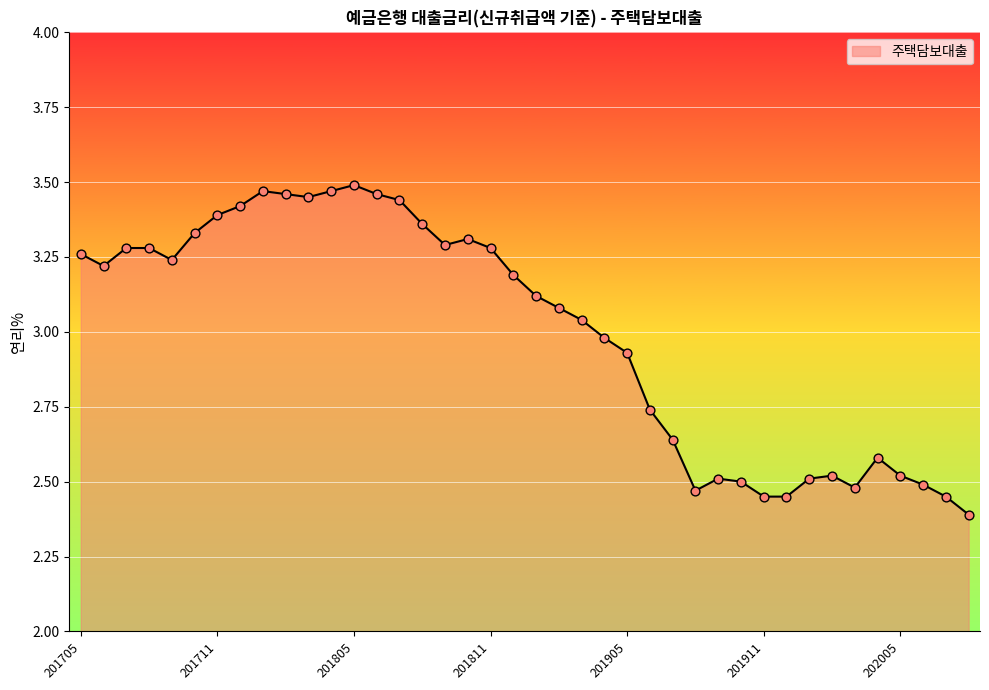

What is the difference between the maximum and minimum values?

1.1